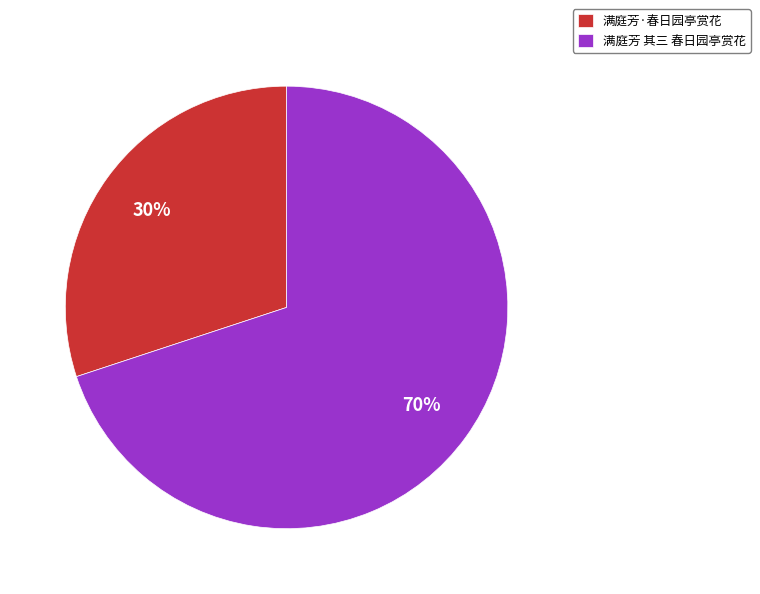

Do 满庭芳 其三 春日园亭赏花 and 满庭芳·春日园亭赏花 together represent more than half of the pie?

Yes